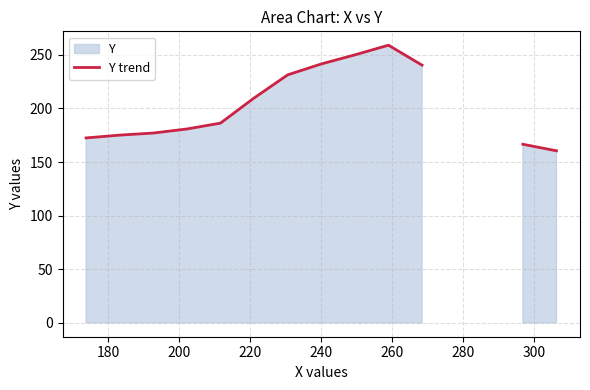

Is it true that the value at 220 is 46.3?

False